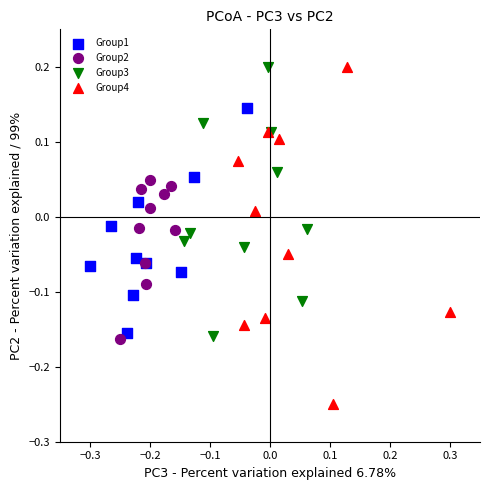

Which series contains the lowest Y value?

Group4